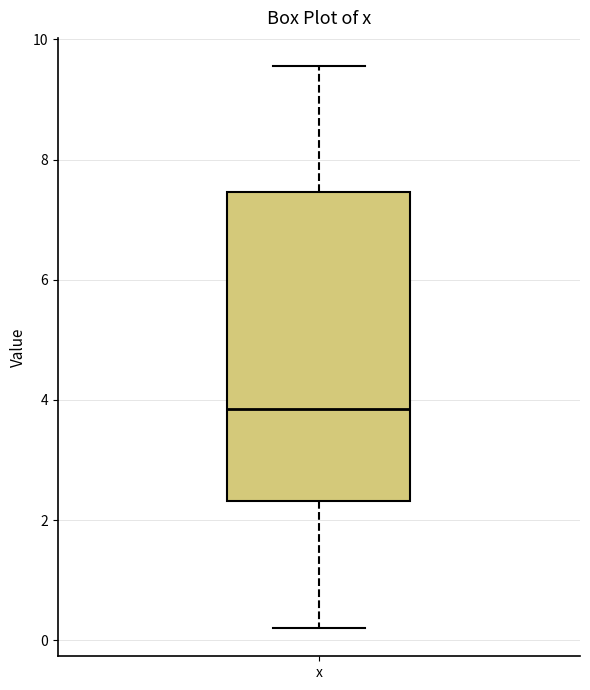

Read this box plot against the y-axis: the position of the median line, the range covered by the box, and the ends of both whiskers. The values are not printed on the chart, so give them approximately, as read against the axis.

median 3.8, box 2.4 to 7.4, whiskers 0.2 to 9.6